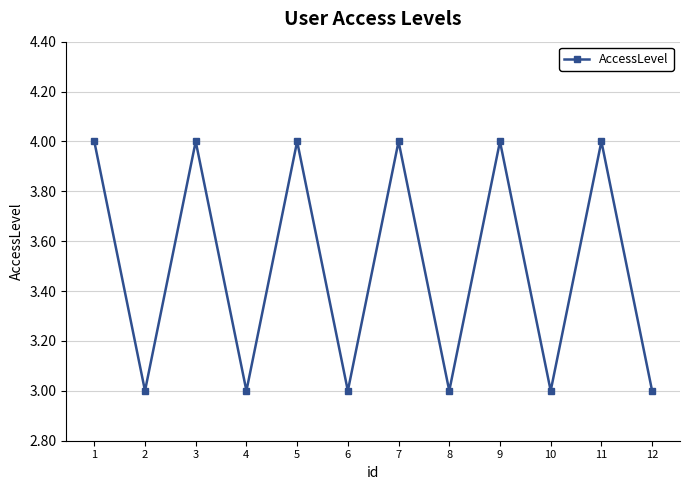

What is the value of the 8th point from the left?

3